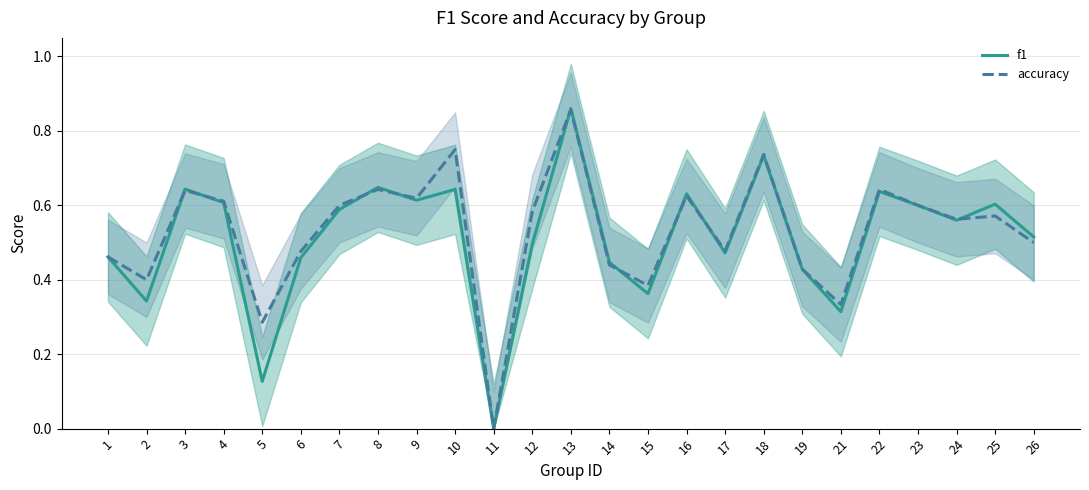

The accuracy series shows 0.6 at 12. True or false?

True